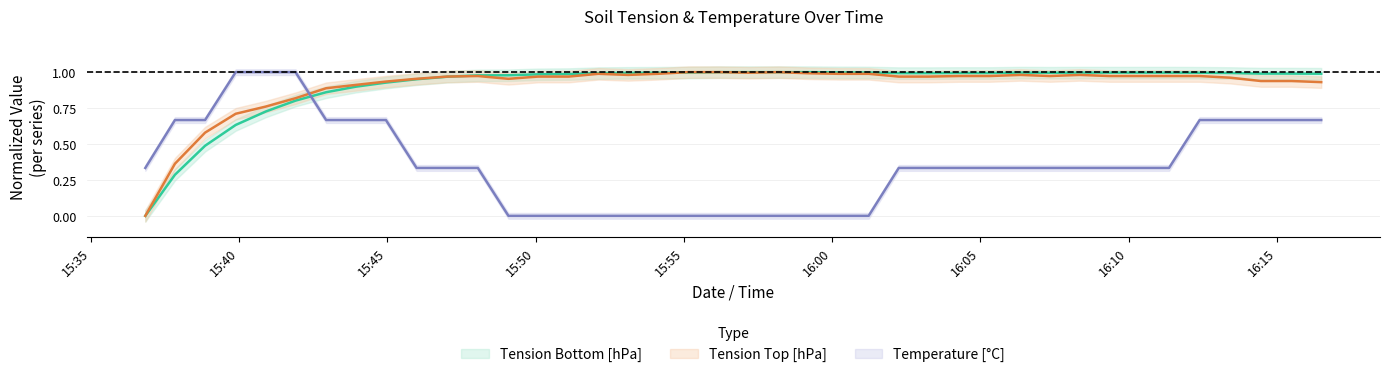

What is the difference between the second highest and minimum values in the Tension Top [hPa] series?

1.0